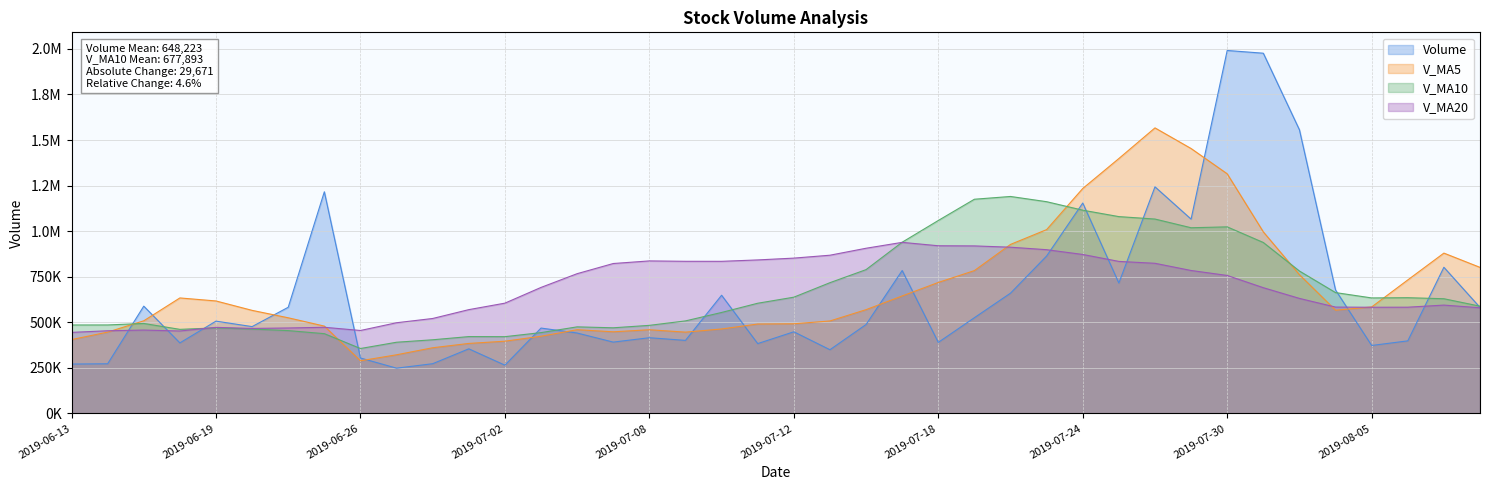

Which series has the largest range (max minus min)?

volume